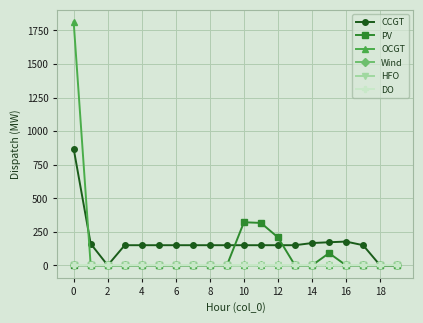

List the series in order of their peak value, highest first.

OCGT, CCGT, PV, Wind, HFO, DO